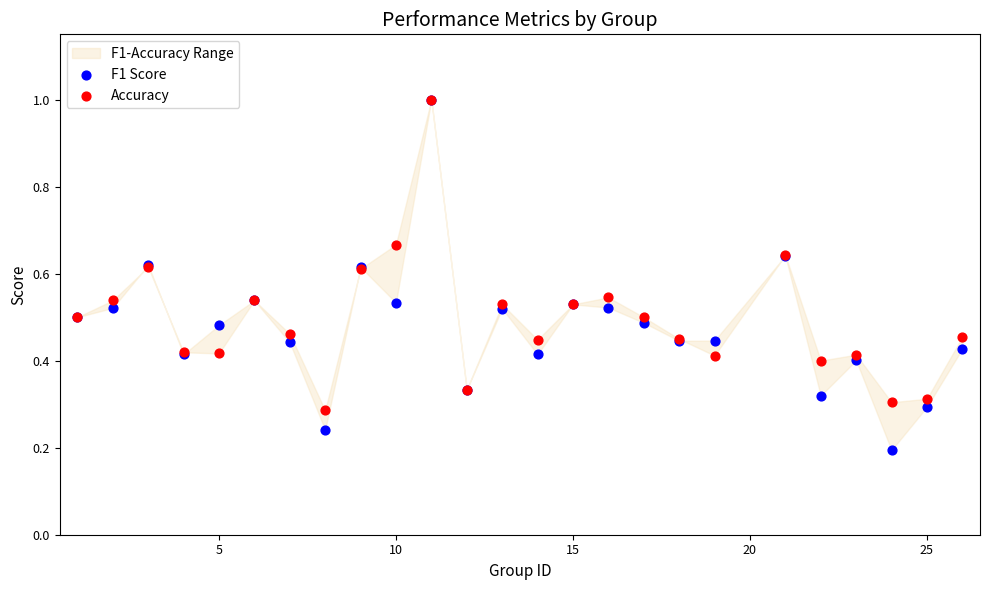

Which series has the largest Y range (max minus min)?

F1 Score